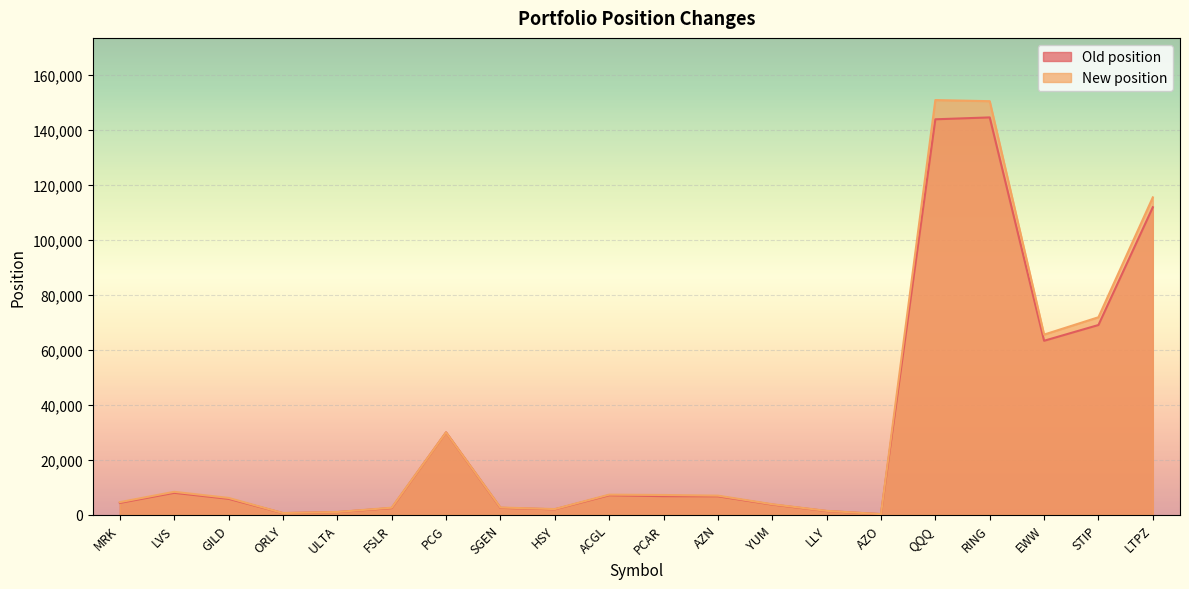

Reading left to right, list all the values displayed in this chart.

Old position: MRK=4275	LVS=7943	GILD=5763	ORLY=559	ULTA=934	FSLR=2388	PCG=29928	SGEN=2480	HSY=1938	ACGL=7052	PCAR=6725	AZN=6679	YUM=3670	LLY=1312	AZO=189	QQQ=143797	RING=144482	EWW=63240	STIP=68973	LTPZ=111799
New position: MRK=4547	LVS=8301	GILD=6080	ORLY=581	ULTA=963	FSLR=2528	PCG=29928	SGEN=2593	HSY=2020	ACGL=7270	PCAR=7146	AZN=6913	YUM=3795	LLY=1375	AZO=197	QQQ=150788	RING=150382	EWW=65488	STIP=71795	LTPZ=115394